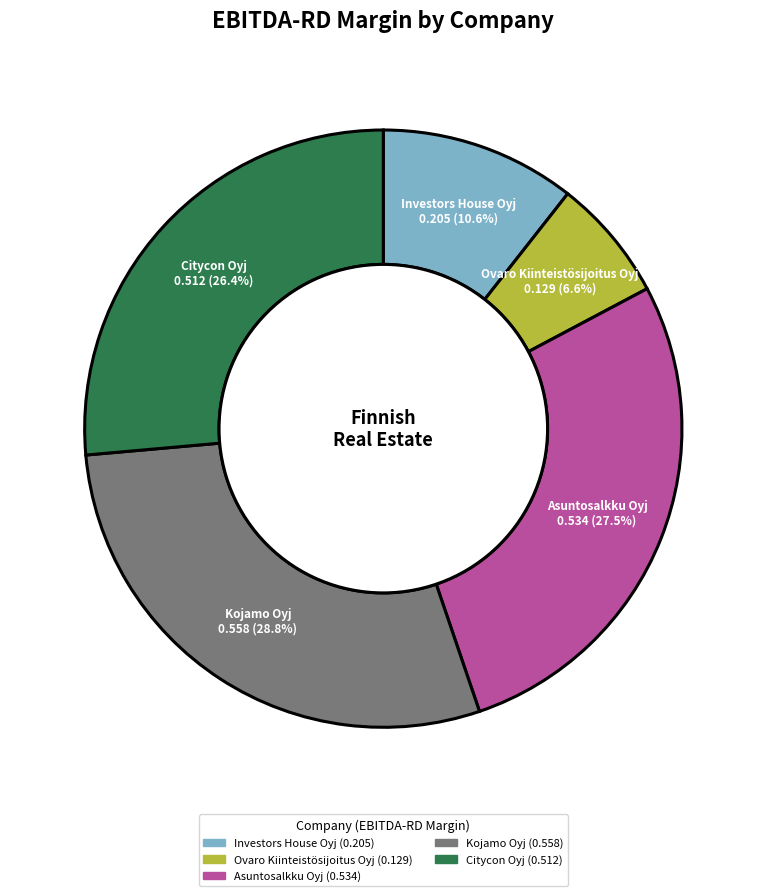

True or false: Kojamo Oyj accounts for 34% of the total.

False